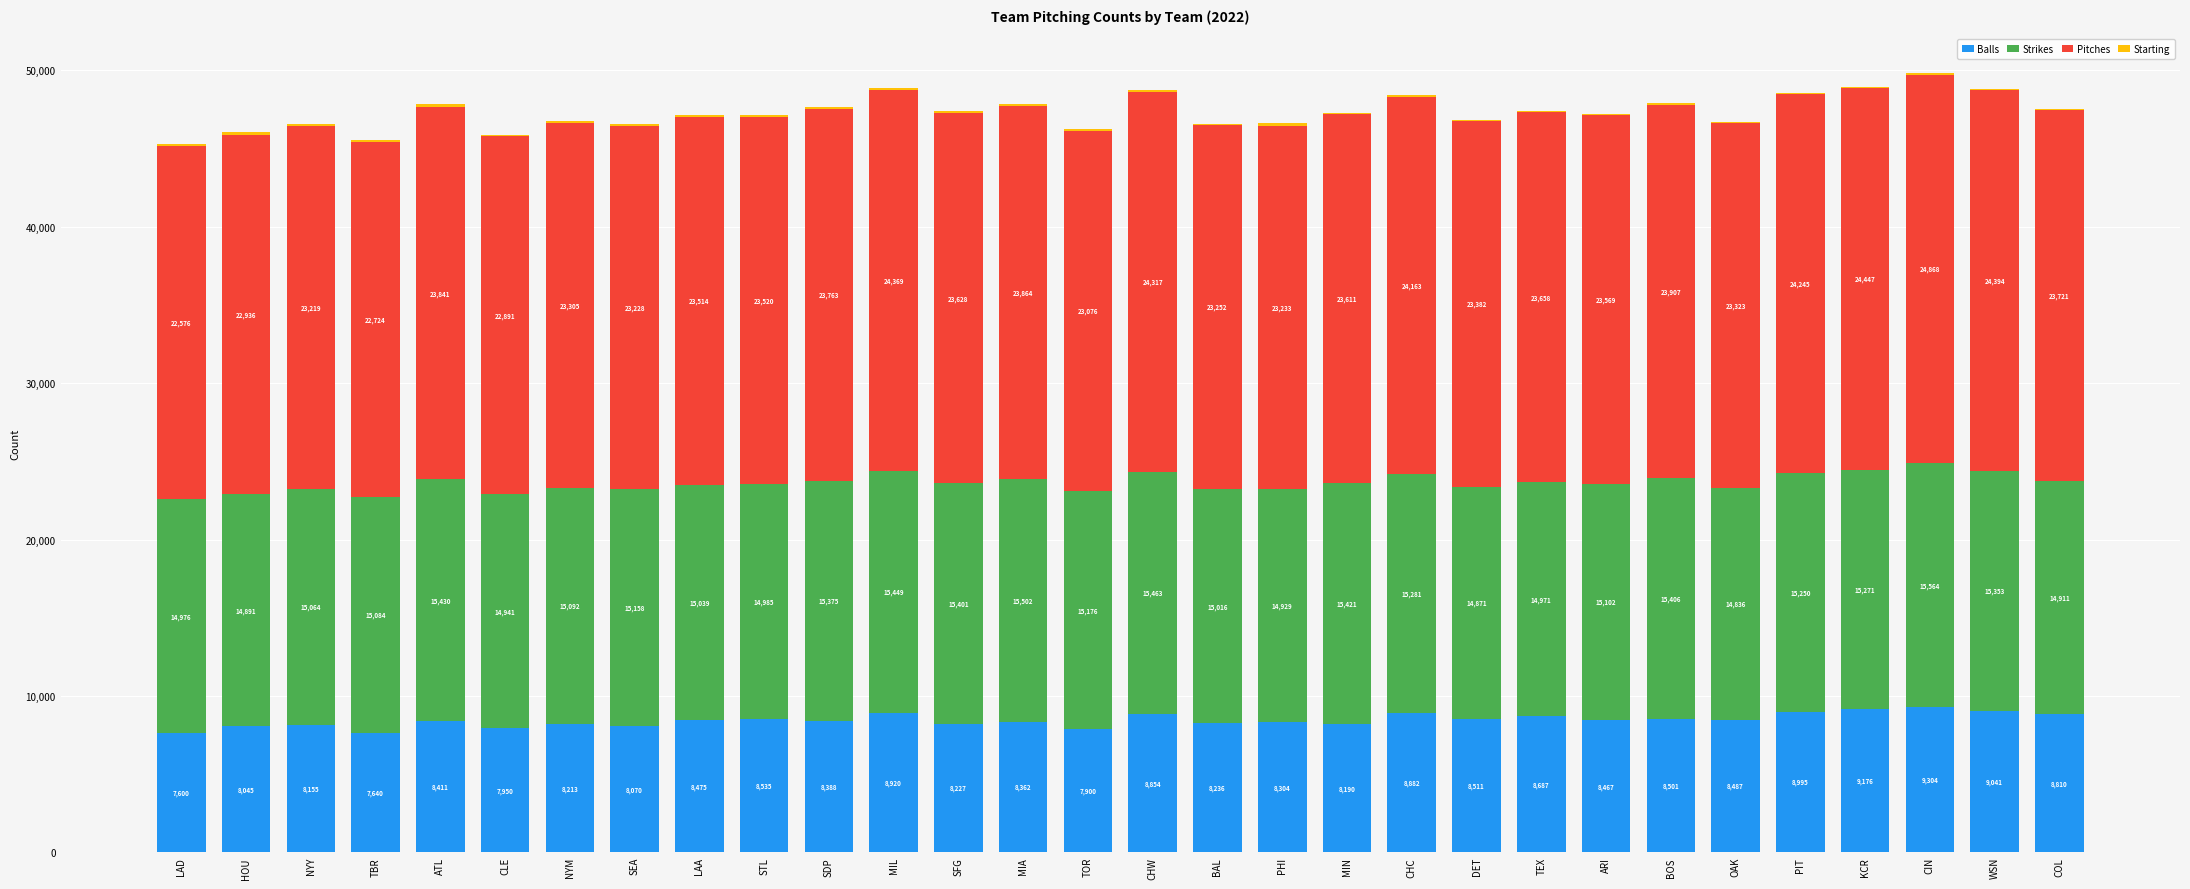

What are all the series names shown in the legend?

Balls, Strikes, Pitches, Starting